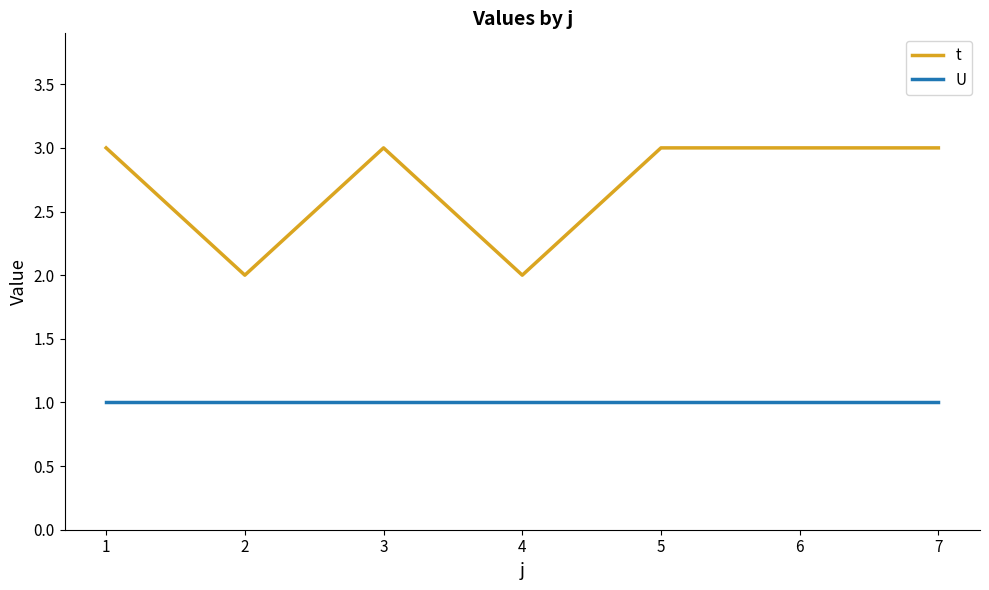

True or false: t and U cross at least once.

False